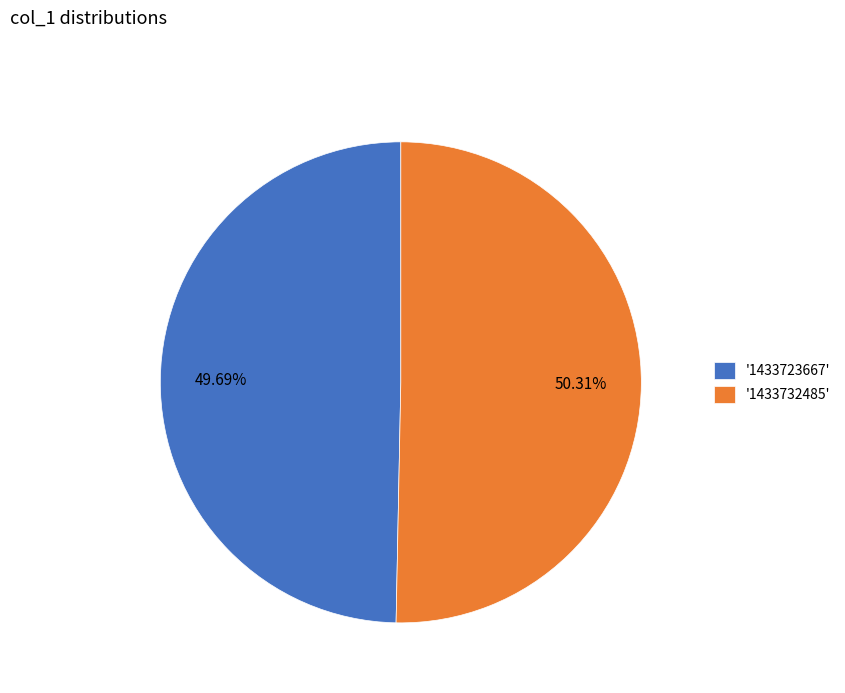

Is there a majority slice in this chart?

Yes